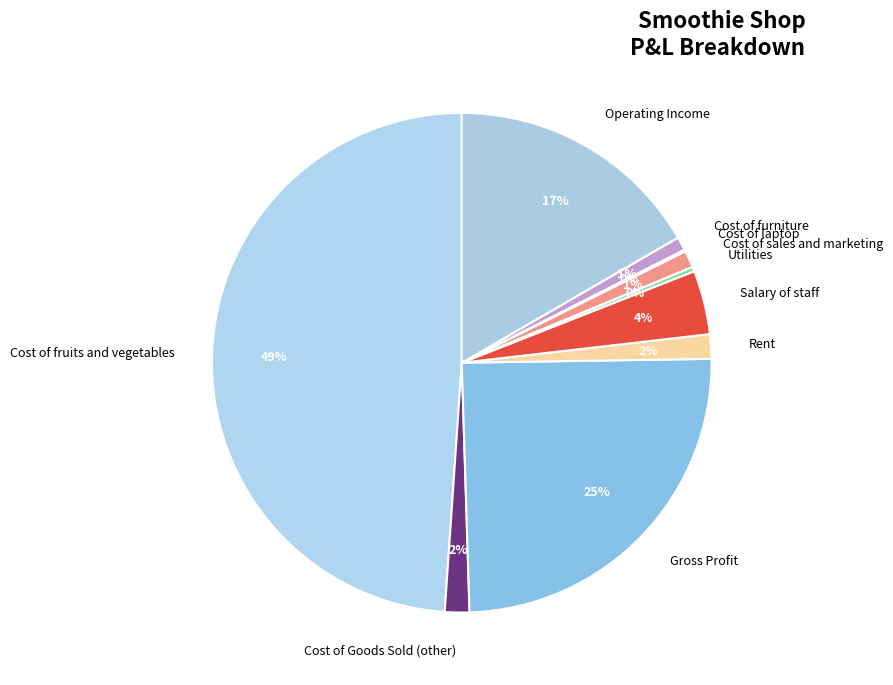

Is there any slice that represents more than half of the pie?

No